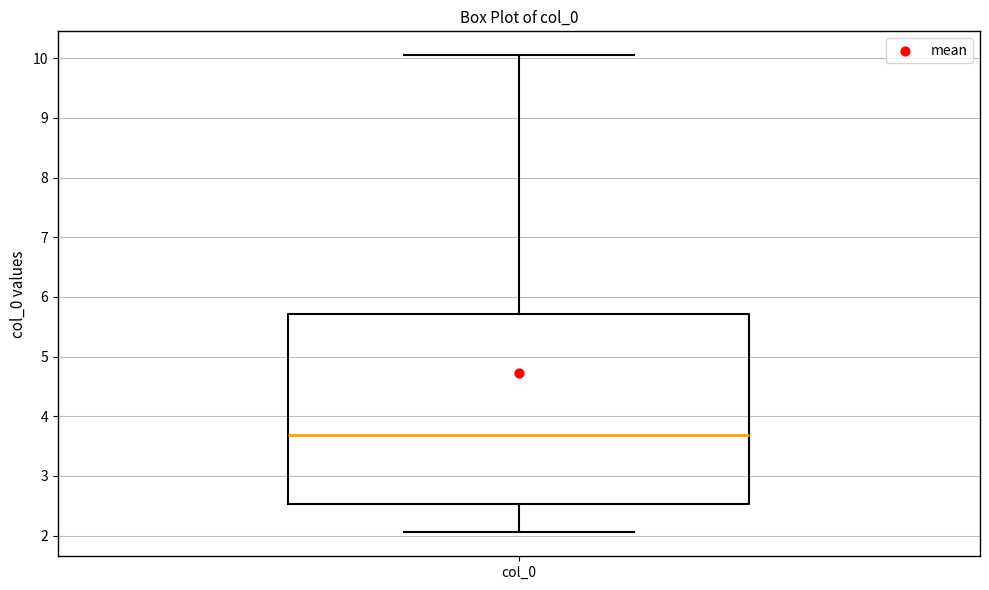

Where is the lower edge of the box for col_0 on the y-axis? The values are not printed on the chart, so give them approximately, as read against the axis.

2.5